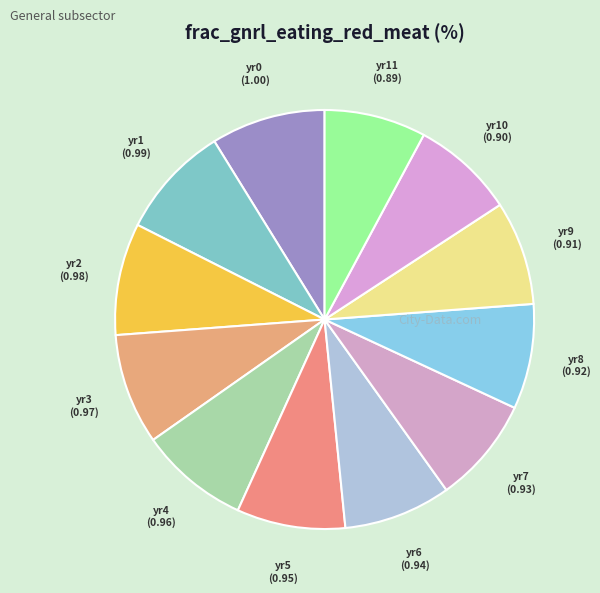

Which has a higher value, yr8 or yr1?

yr1